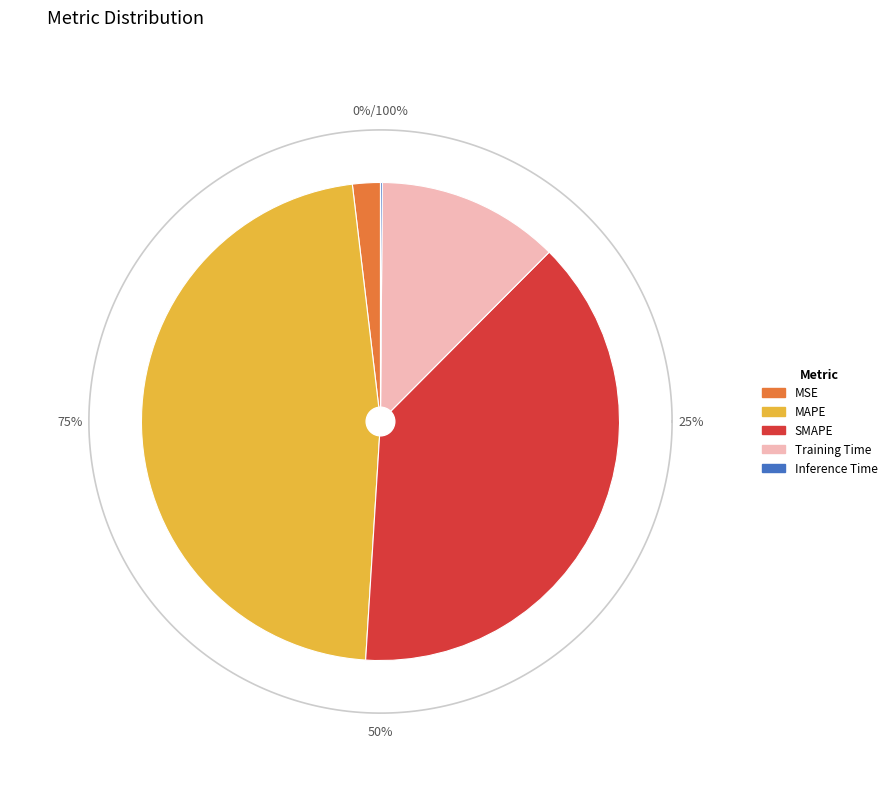

What percentage is the MAPE slice, to the nearest percent?

47%